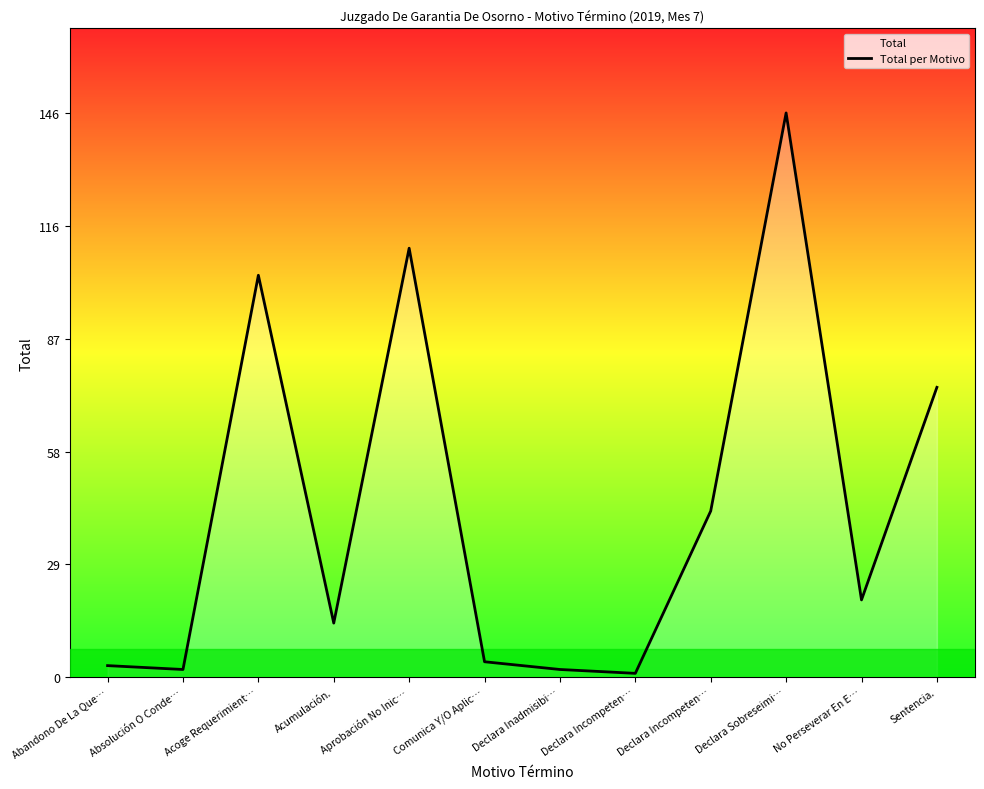

Reading left to right, what are all the values shown in this chart?

3	2	104	14	111	4	2	1	43	146	20	75